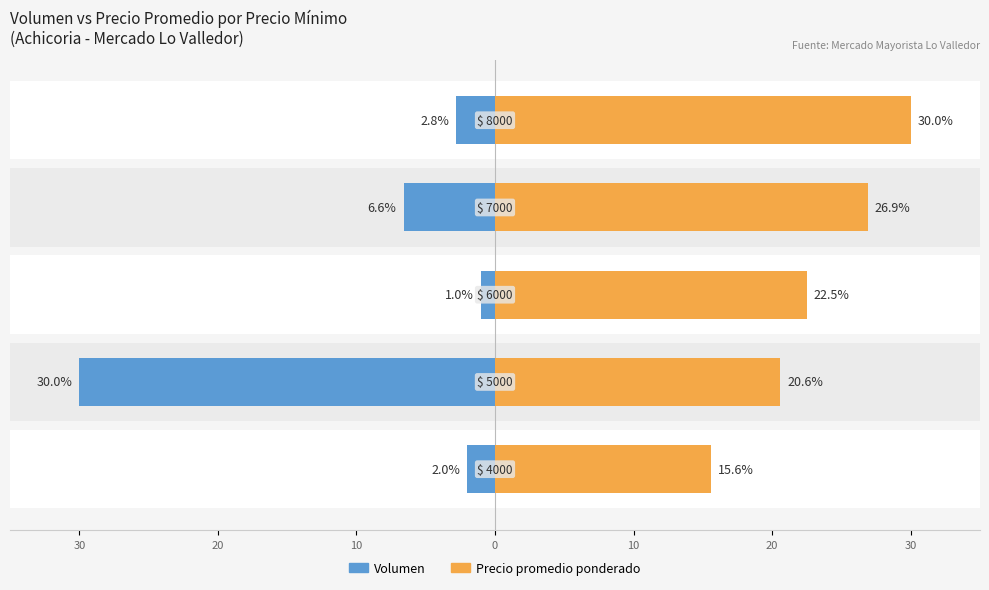

At 10, list the series in order from smallest to largest.

Volumen, Precio promedio ponderado